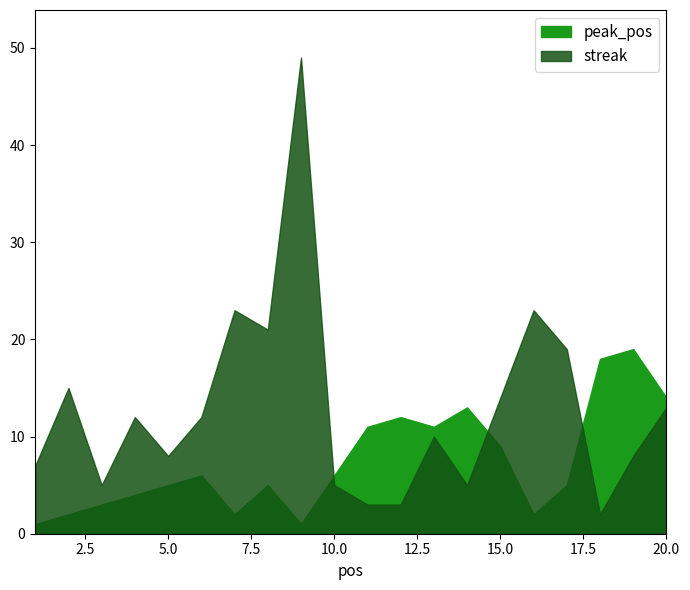

What is the maximum value shown in the chart?

49